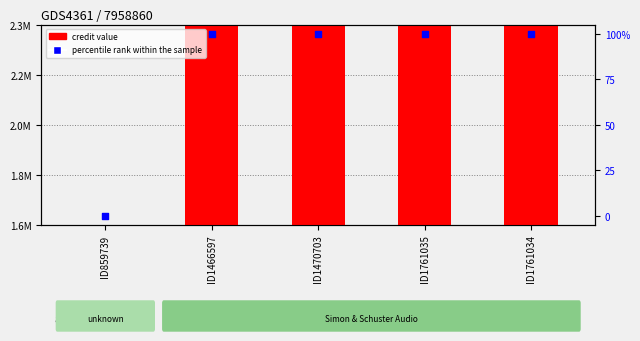

At how many categories does at least one series exceed 755808?

5